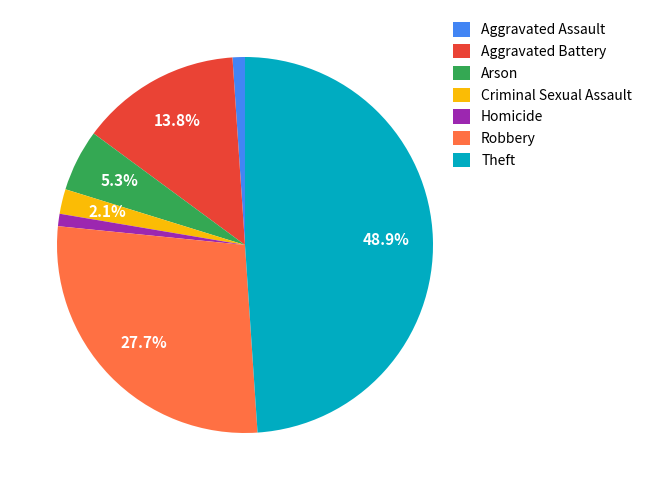

The Aggravated Battery slice represents 14% of the pie. True or false?

True